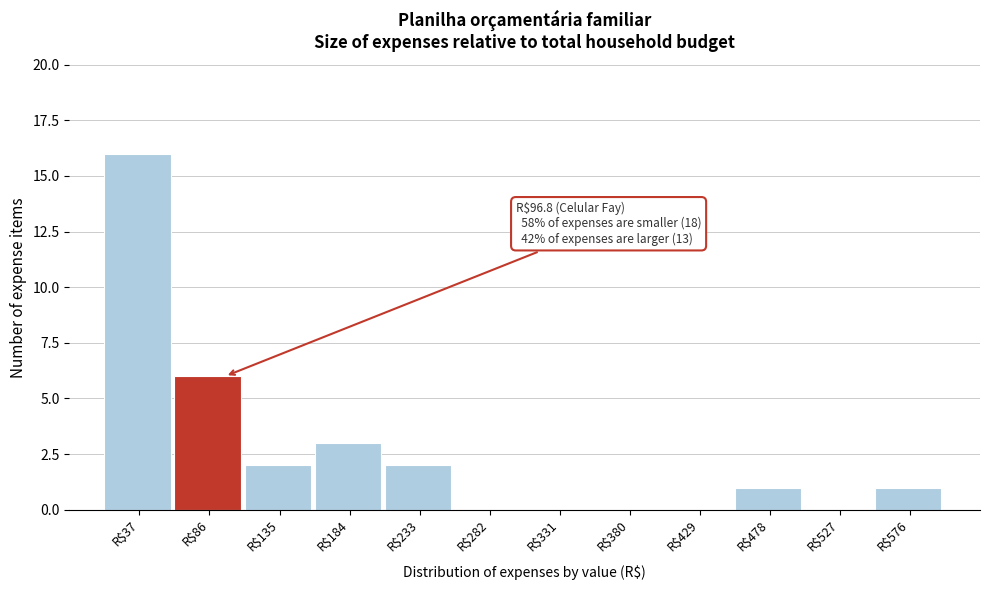

Which range on the x-axis has the tallest bar?

10 to 60